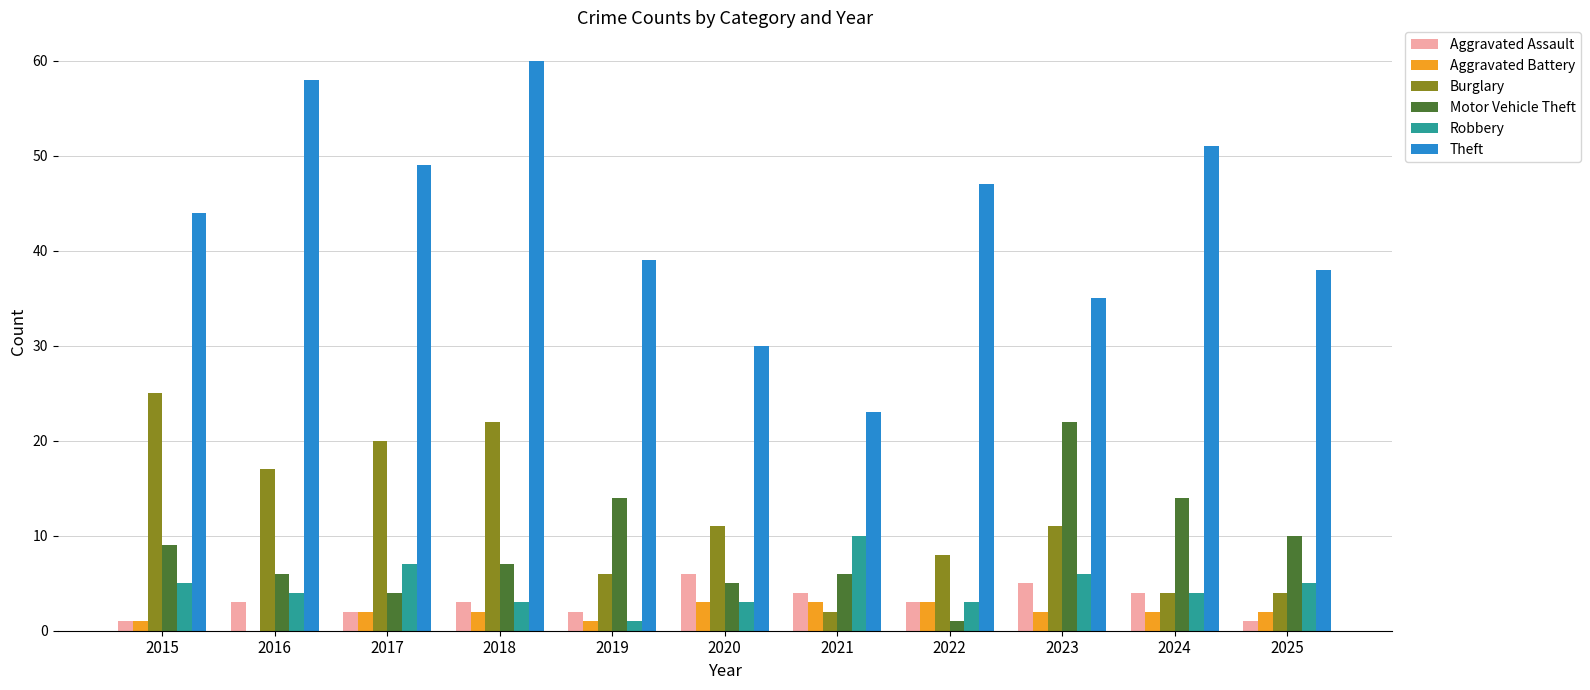

What is the sum of all Theft values?

474